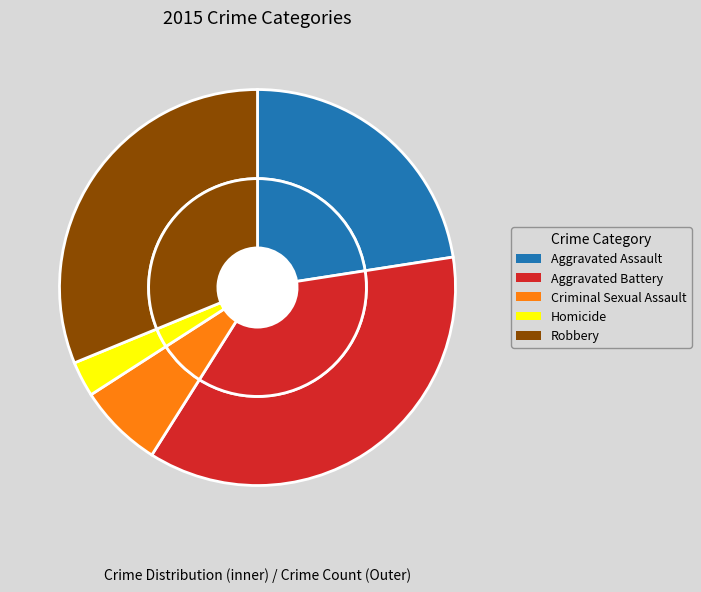

What percentage do Aggravated Battery and Homicide together represent?

39.3%